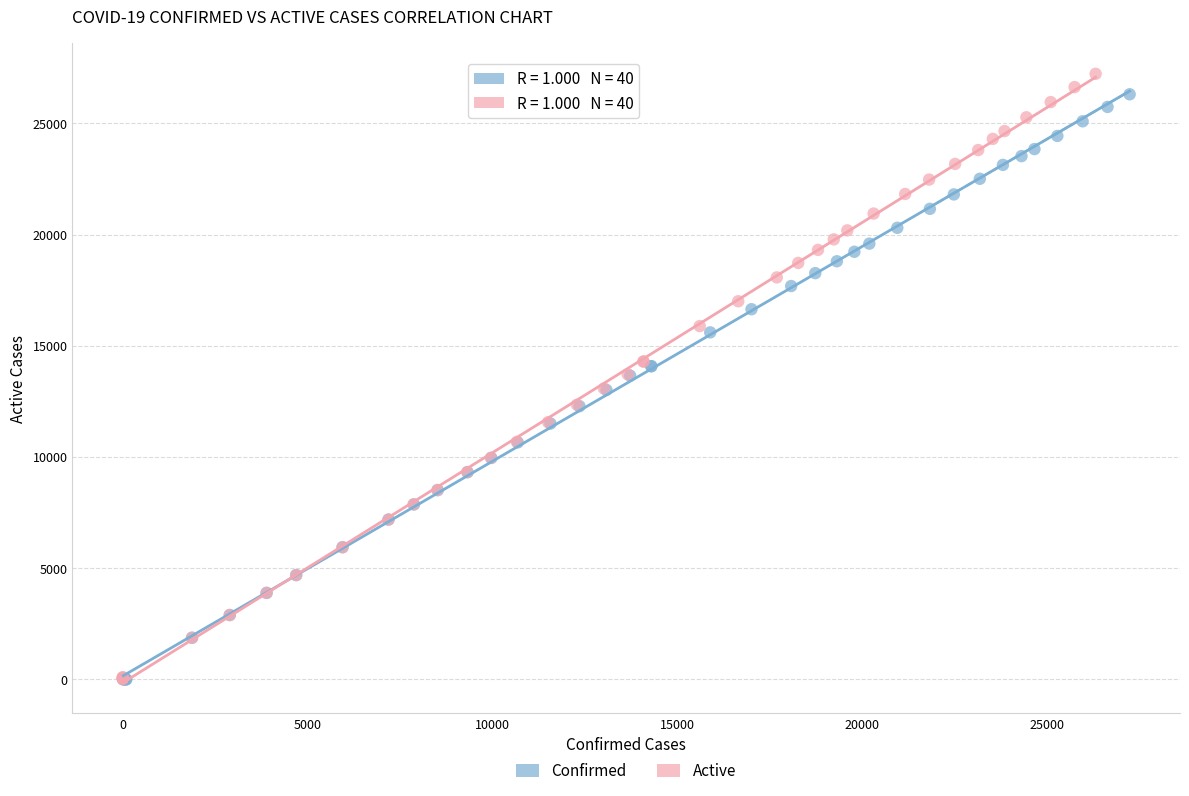

Which series has the largest Y range (max minus min)?

Active